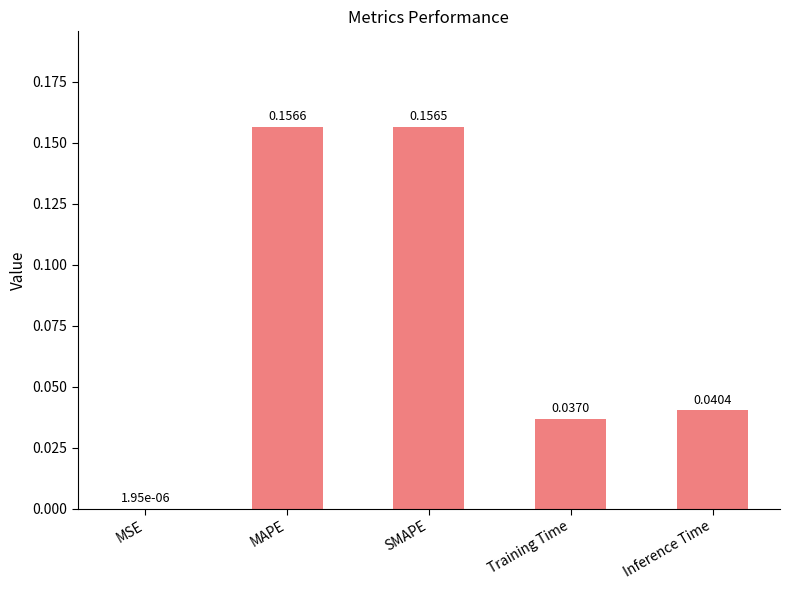

What is the difference between the values at SMAPE and Inference Time?

0.1